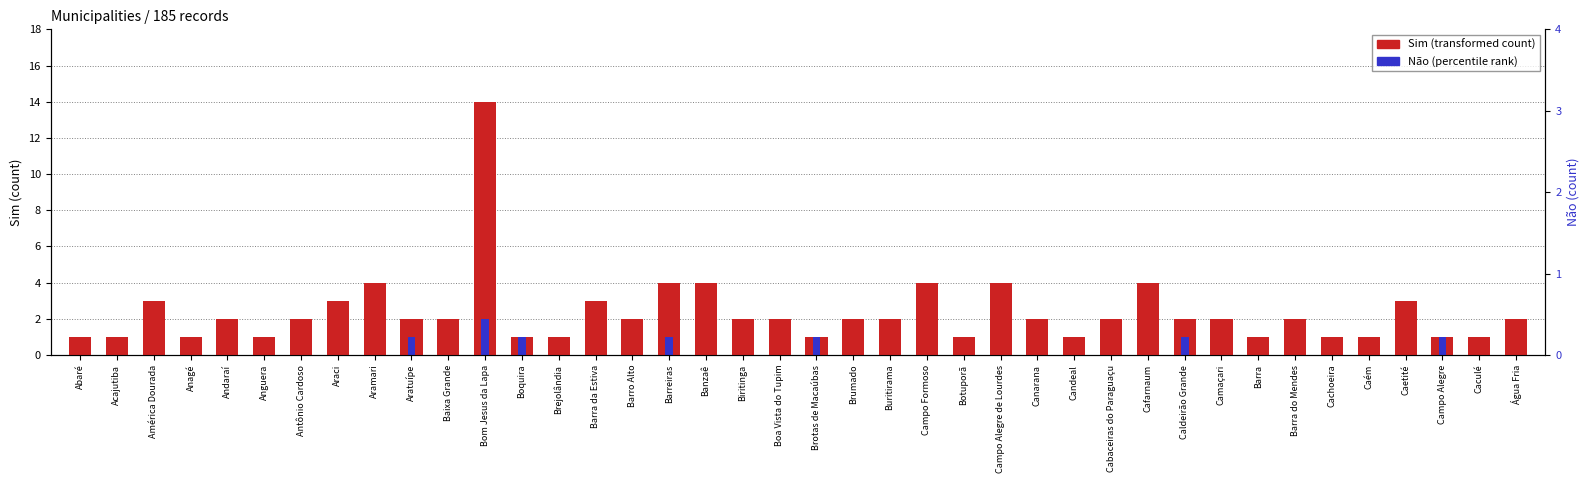

Reading left to right, extract all data points from this chart.

Sim: 1	1	3	1	2	1	2	3	4	2	2	14	1	1	3	2	4	4	2	2	1	2	2	4	1	4	2	1	2	4	2	2	1	2	1	1	3	1	1	2
Não: 0	0	0	0	0	0	0	0	0	1	0	2	1	0	0	0	1	0	0	0	1	0	0	0	0	0	0	0	0	0	1	0	0	0	0	0	0	1	0	0